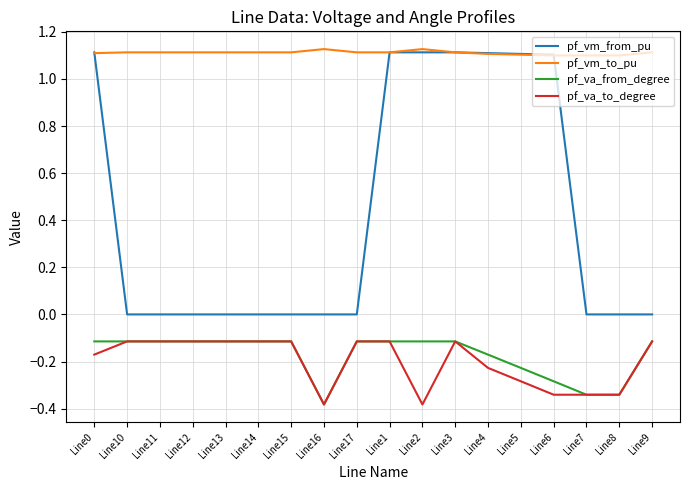

What is the spread (max minus min) of values at Line6?

1.4